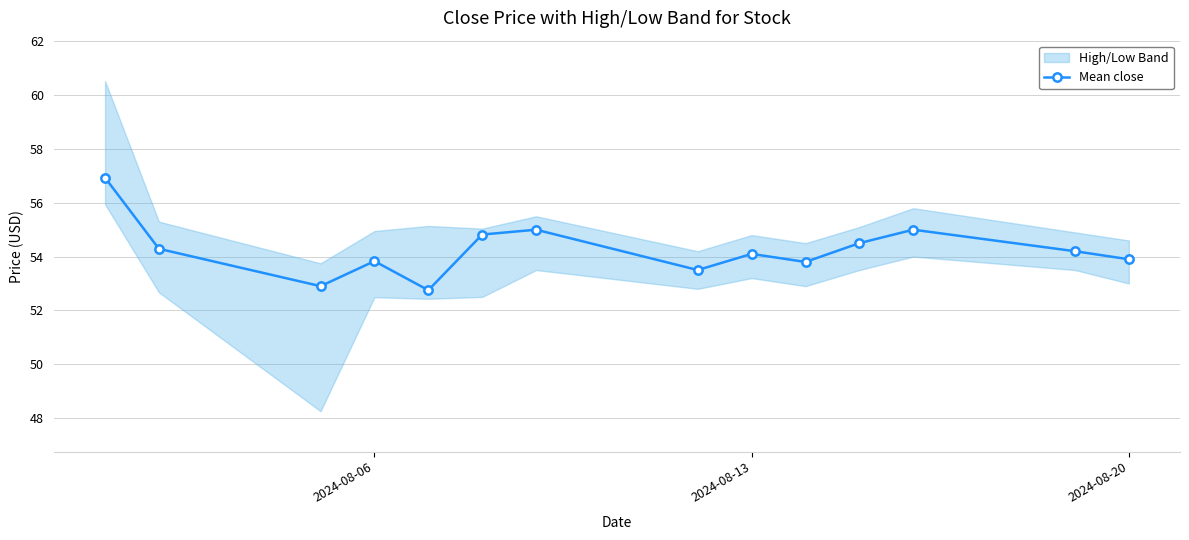

True or false: Mean close has more than 1 interior local peaks.

True